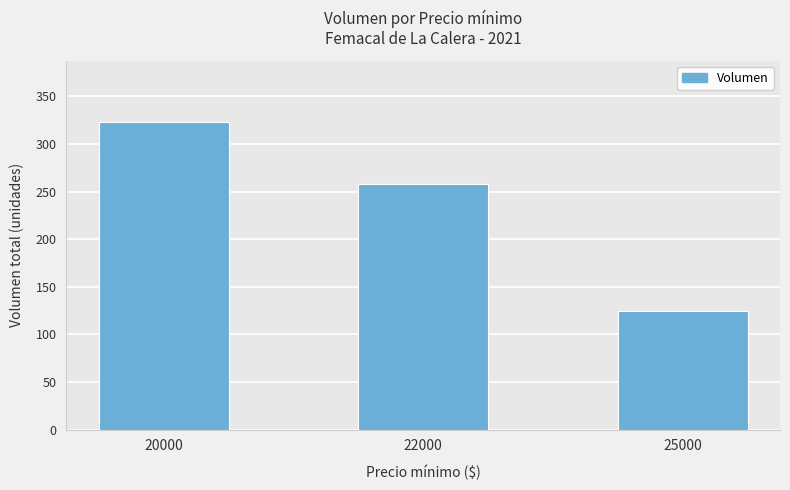

The value at 22000 is 258. True or false?

True